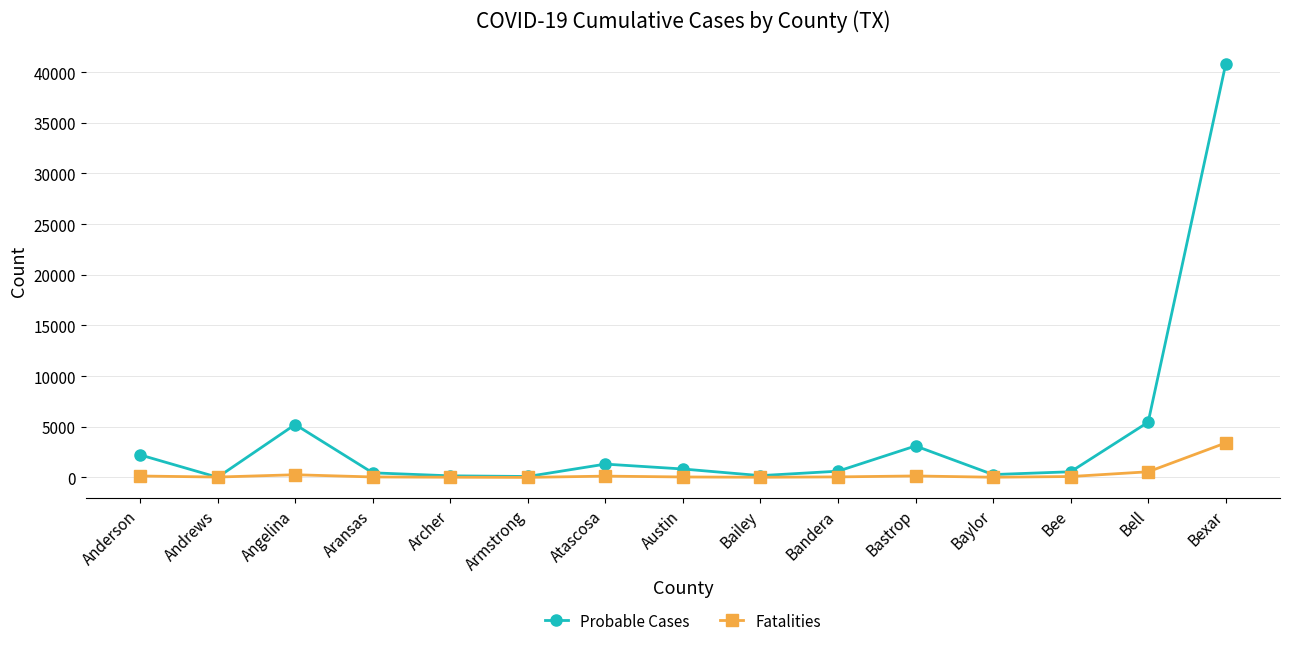

True or false: Probable Cases has a value of 7466 at Bell.

False